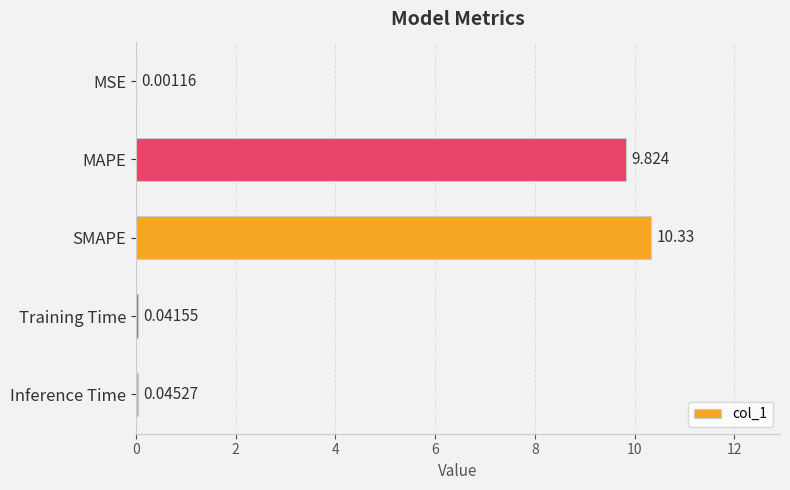

What is the sum of all values?

20.2